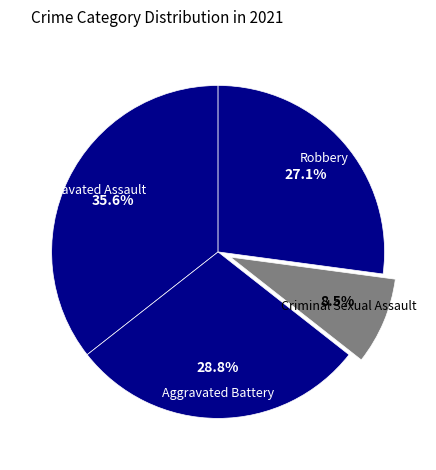

What is the smallest slice in the pie chart?

Criminal Sexual Assault